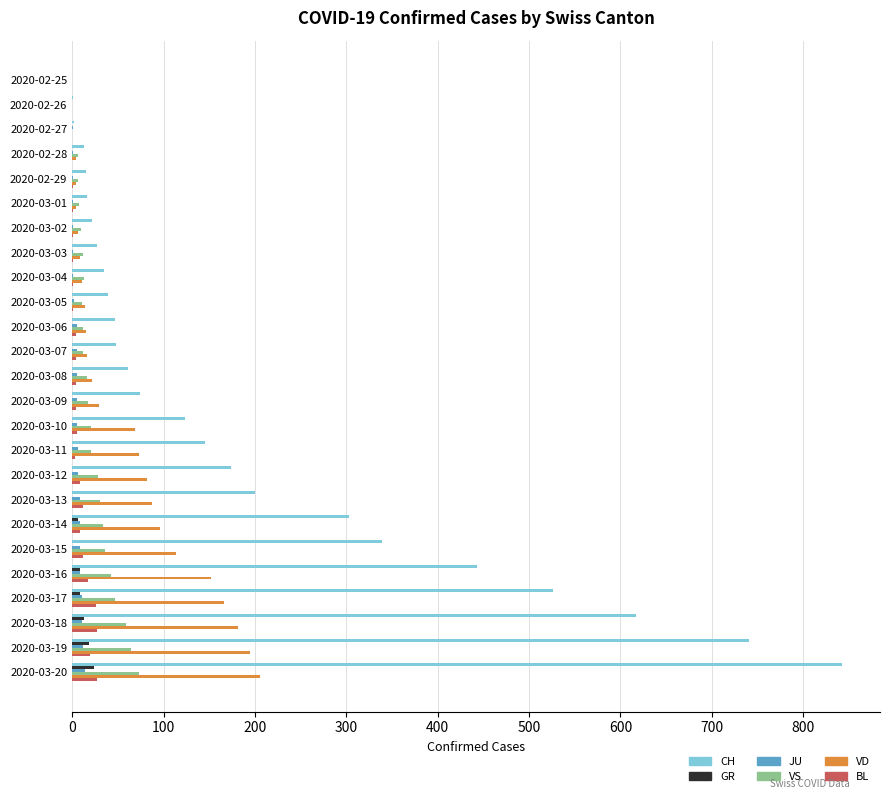

Is it true that VS equals 37 at 2020-03-20?

False